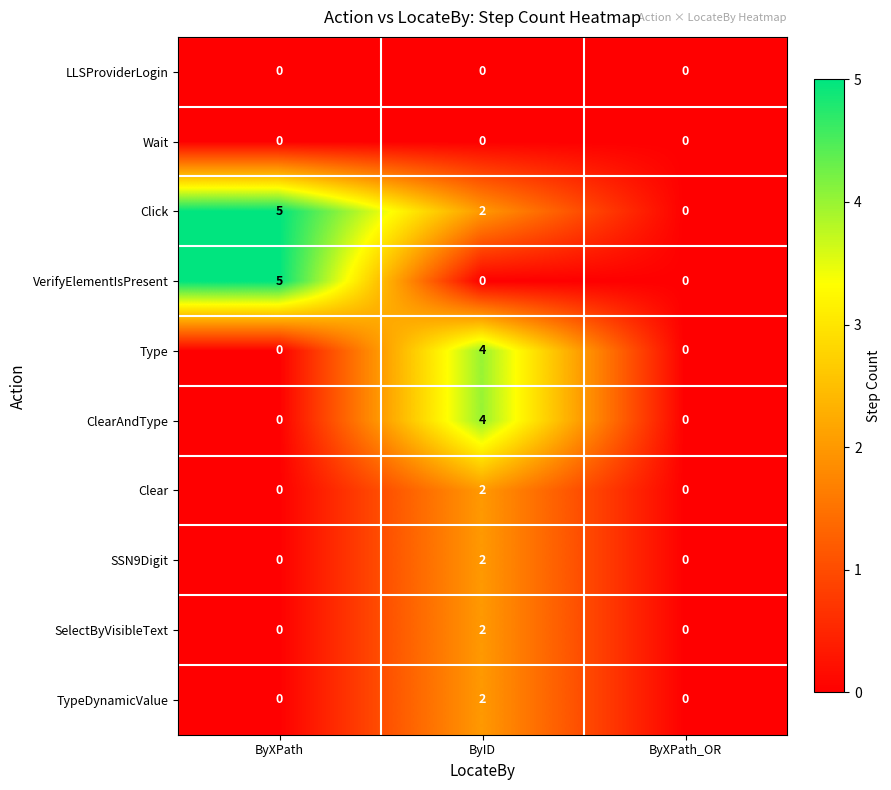

Is the value of SelectByVisibleText at ByXPath_OR greater than the value of Click at ByXPath?

No